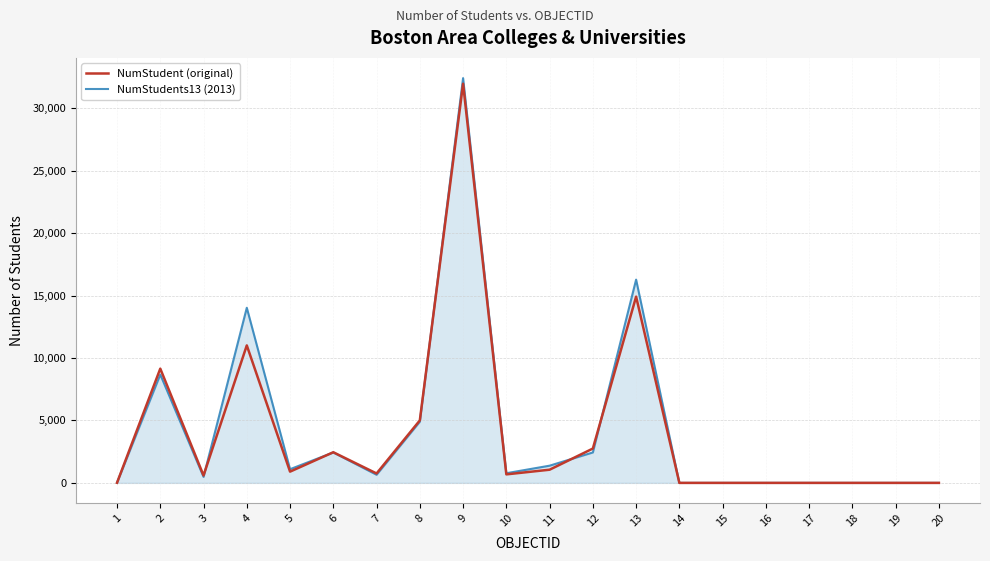

At which category is the sum across all series the highest?

9